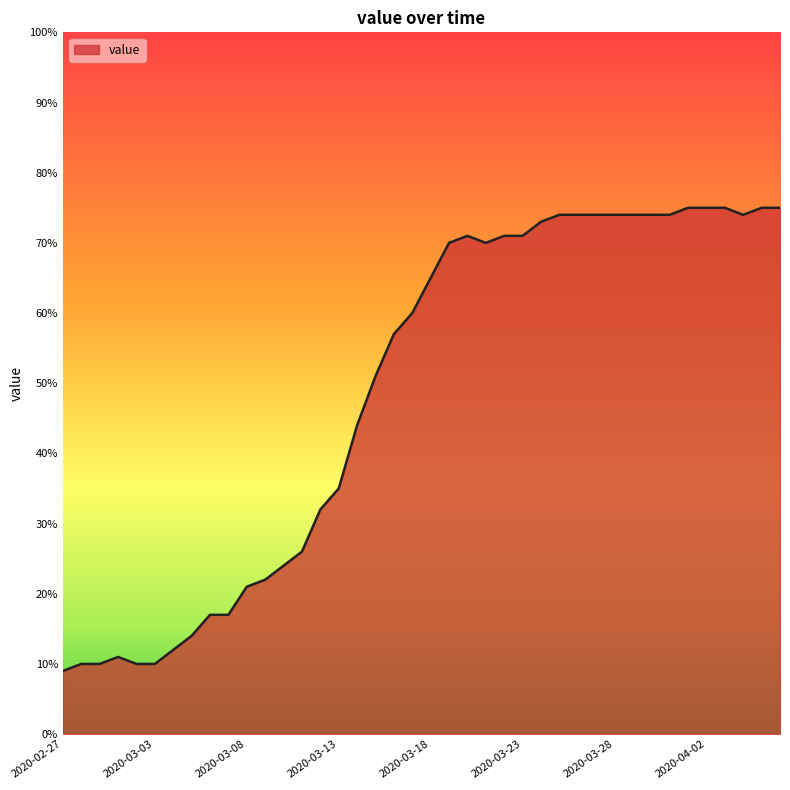

Does the chart display data point markers on the line(s)?

No